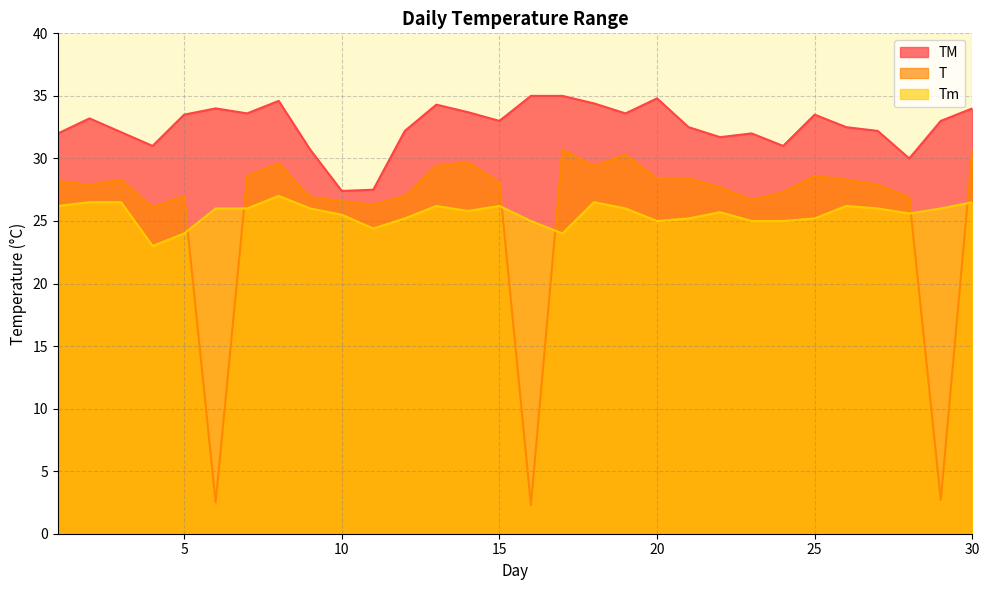

Rank the categories by T value from highest to lowest.

17, 30, 19, 14, 8, 13, 18, 7, 25, 20, 21, 3, 26, 1, 15, 2, 27, 22, 24, 5, 12, 9, 28, 23, 10, 11, 4, 29, 6, 16